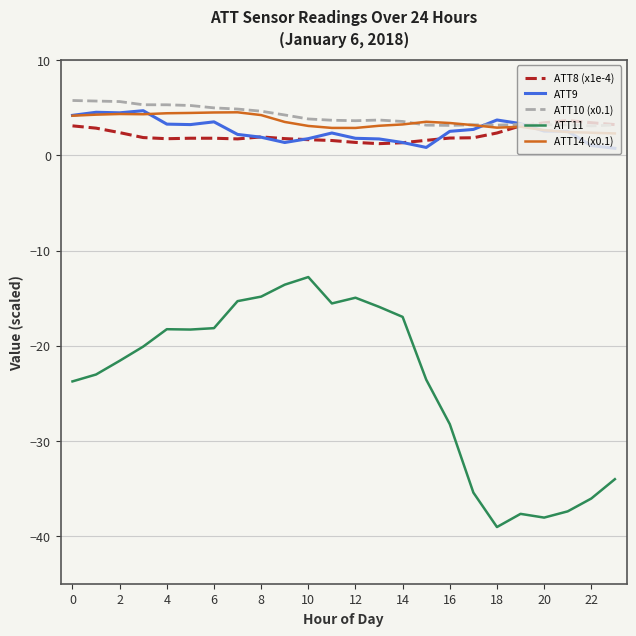

True or false: ATT11 and ATT8 (x1e-4) intersect in this chart.

False